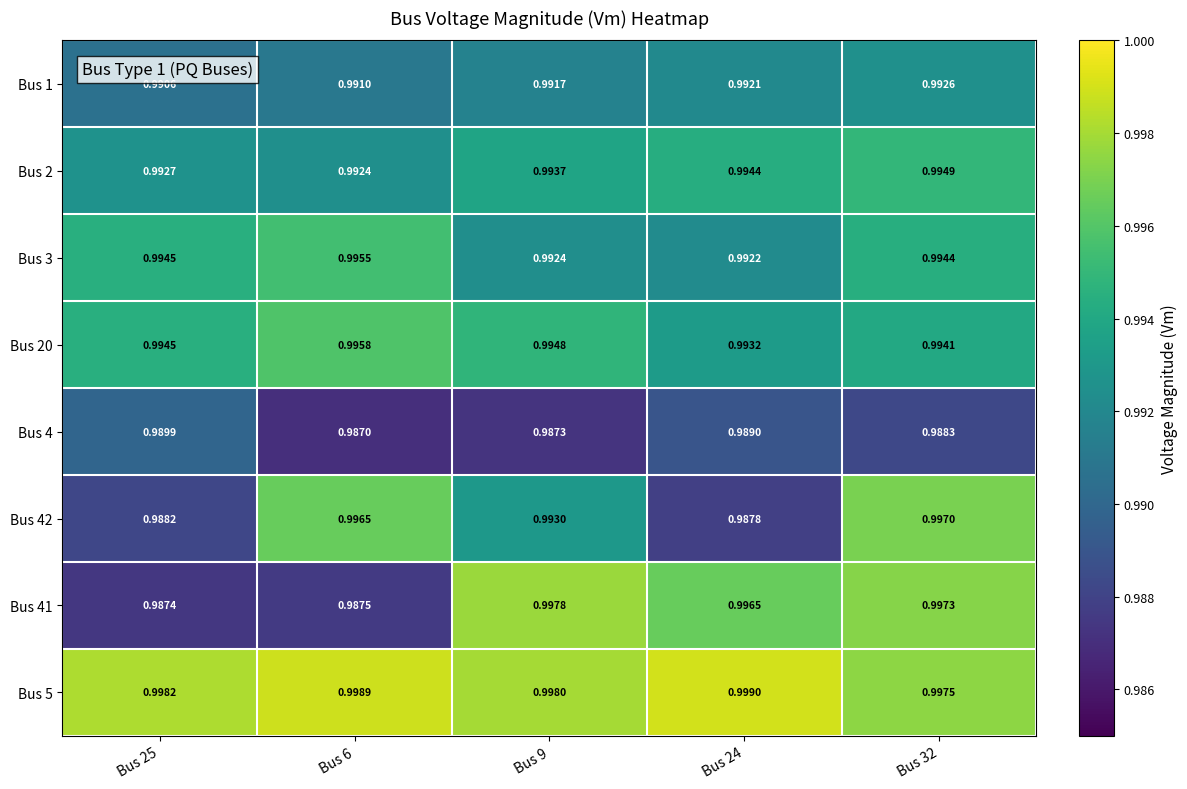

Is the value of Bus 42 at Bus 24 greater than the value of Bus 20 at Bus 24?

No